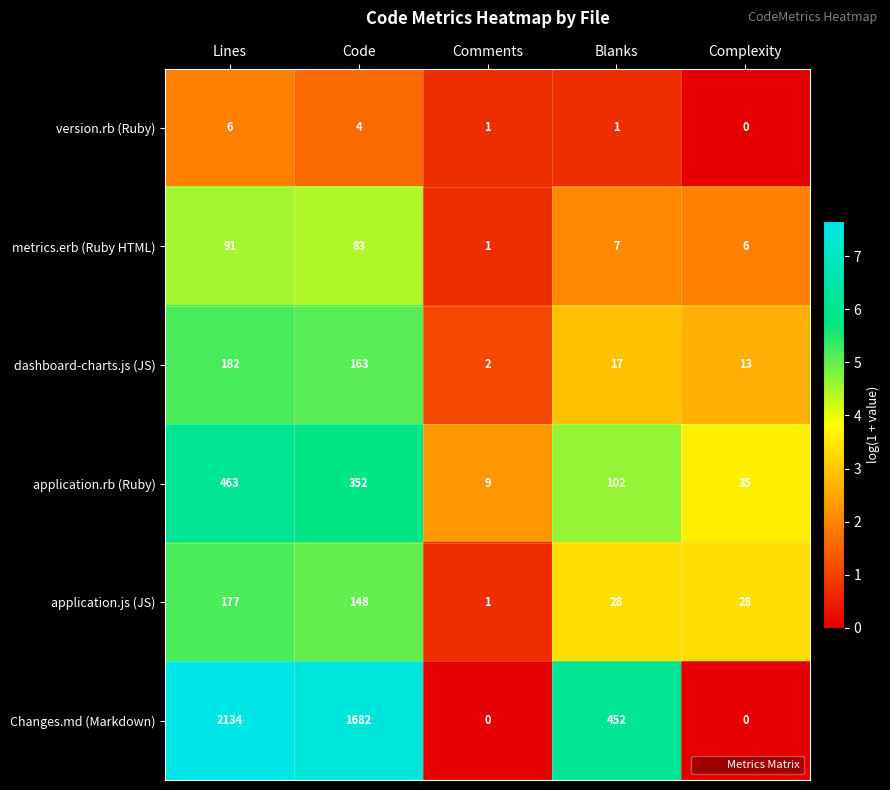

What is the maximum value shown in the chart?

2134